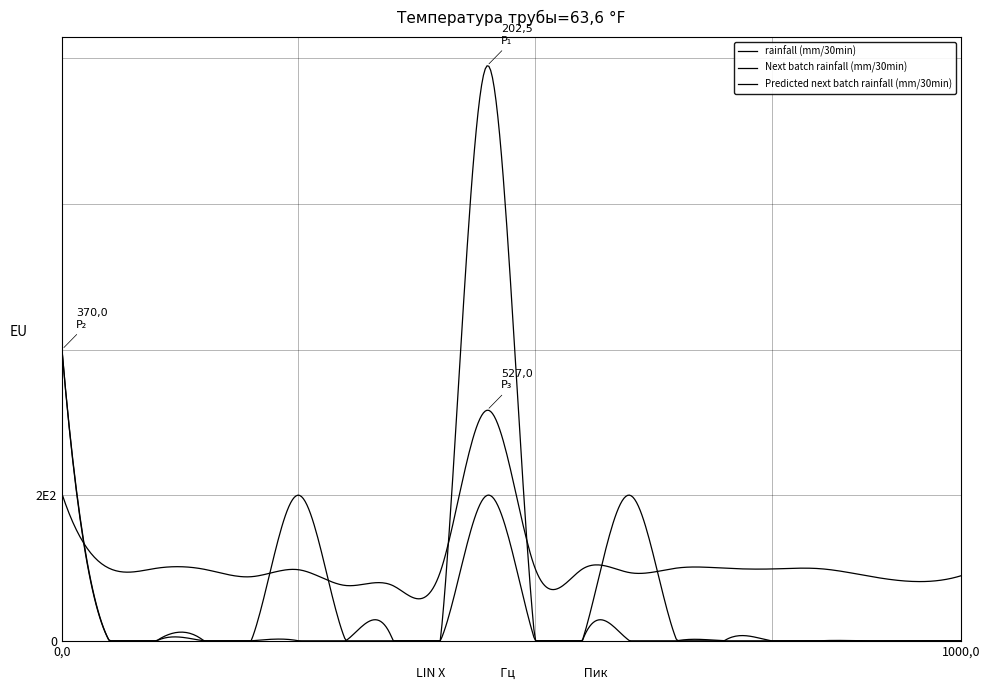

Does the chart display data point markers on the line(s)?

No